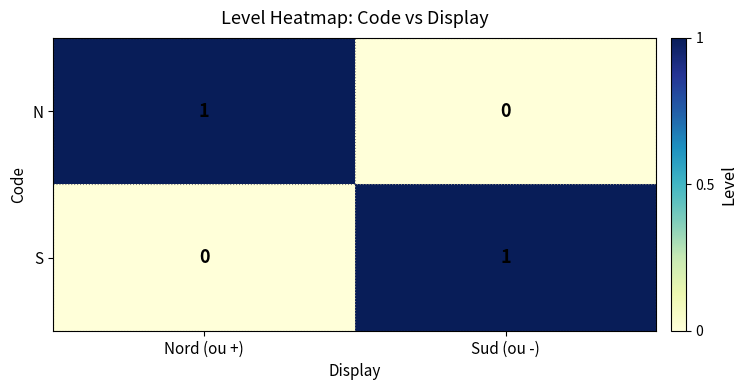

Is it true that N equals 1 at Nord (ou +)?

True